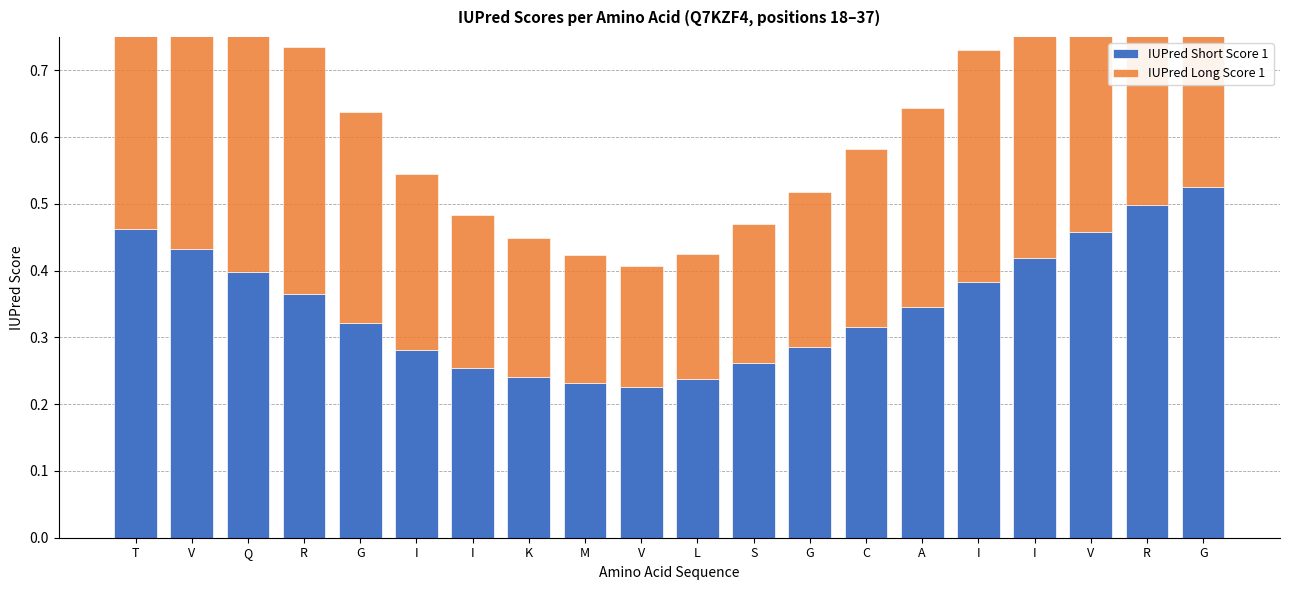

How many series are shown in this chart?

2